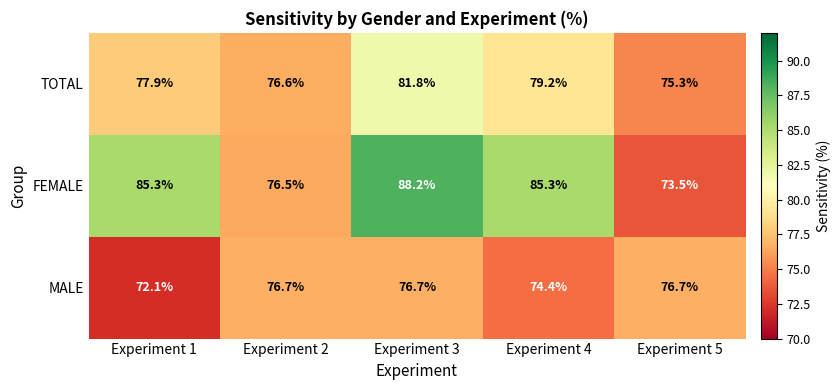

Which series has the widest spread of values?

FEMALE